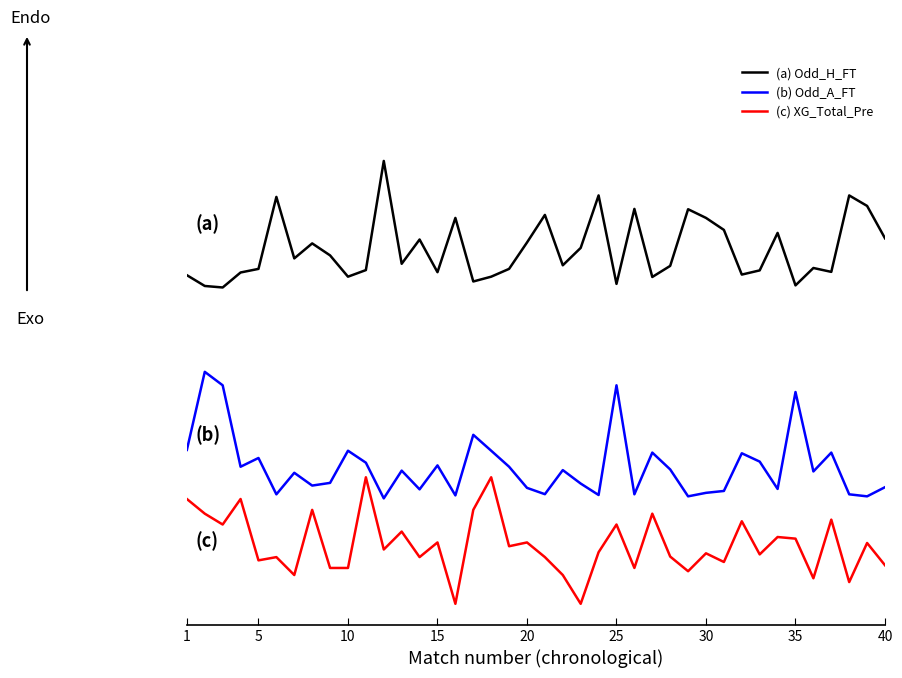

Which series has the widest spread of values?

(a) Odd_H_FT